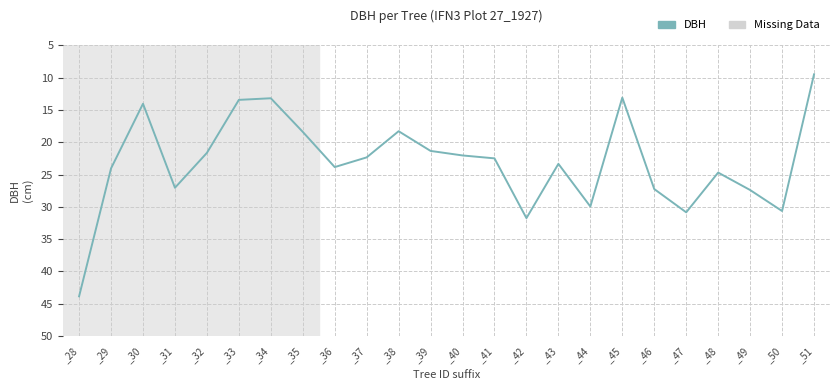

True or false: the data shows 21.6 at _32.

True